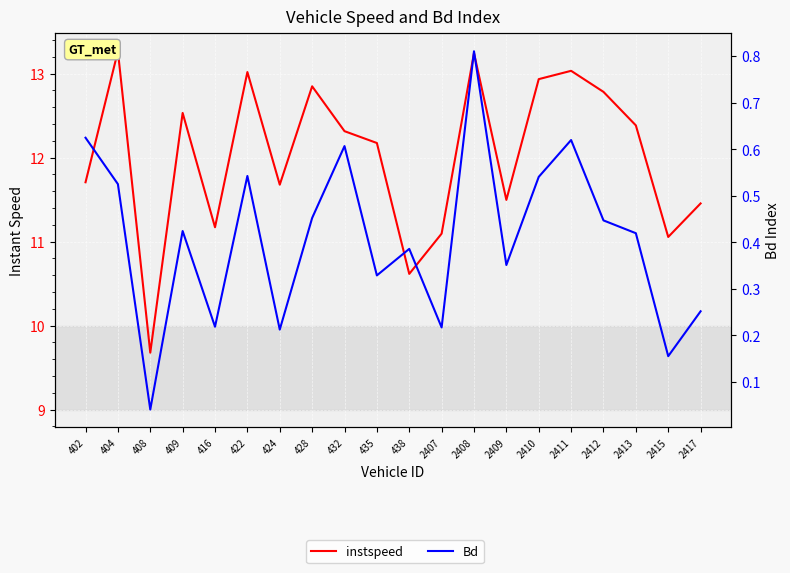

Reading right to left, transcribe all the data shown in this chart.

instspeed: 11.5	11.1	12.4	12.8	13.0	12.9	11.5	13.2	11.1	10.6	12.2	12.3	12.8	11.7	13.0	11.2	12.5	9.7	13.3	11.7
Bd: 0.3	0.2	0.4	0.4	0.6	0.5	0.4	0.8	0.2	0.4	0.3	0.6	0.5	0.2	0.5	0.2	0.4	0.0	0.5	0.6